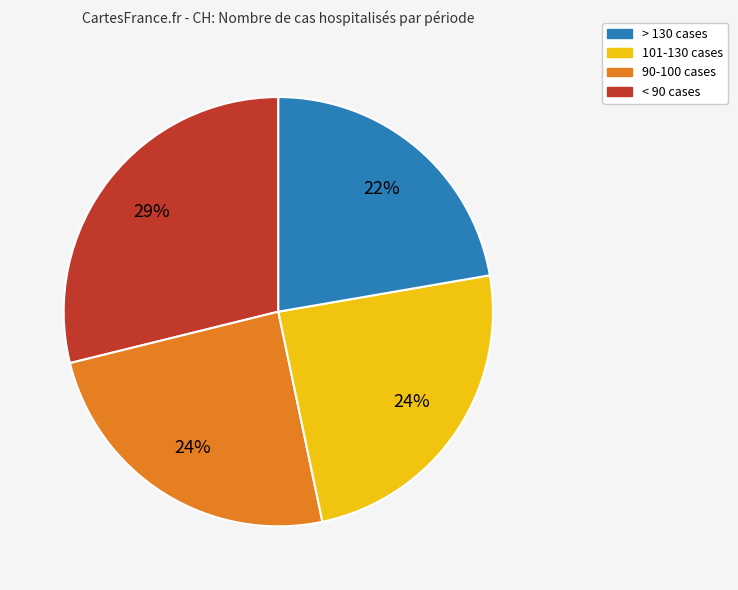

To the nearest percent, what is the average slice percentage?

25%